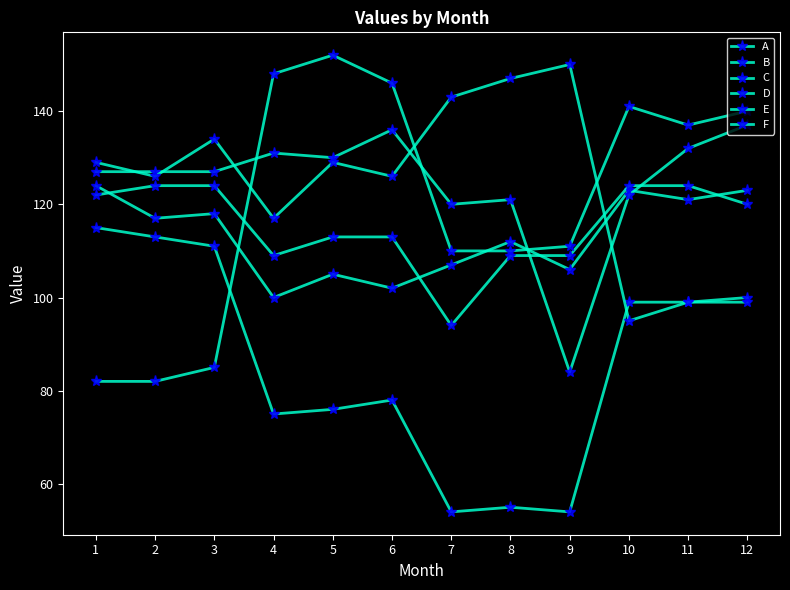

What value does the E series have at 8?

110